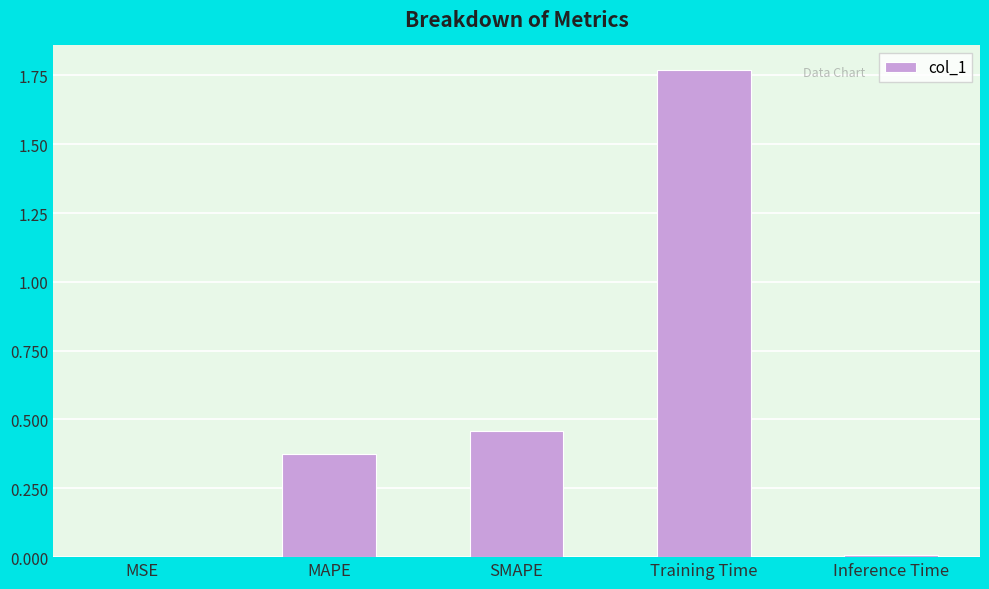

What is the difference between the values at Training Time and SMAPE?

1.3